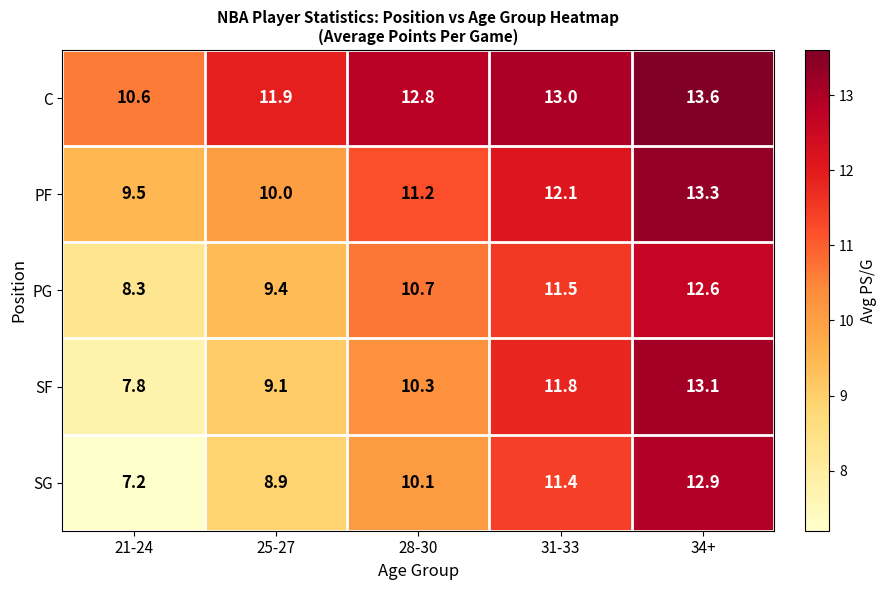

What is the spread (max minus min) of values at 28-30?

2.7